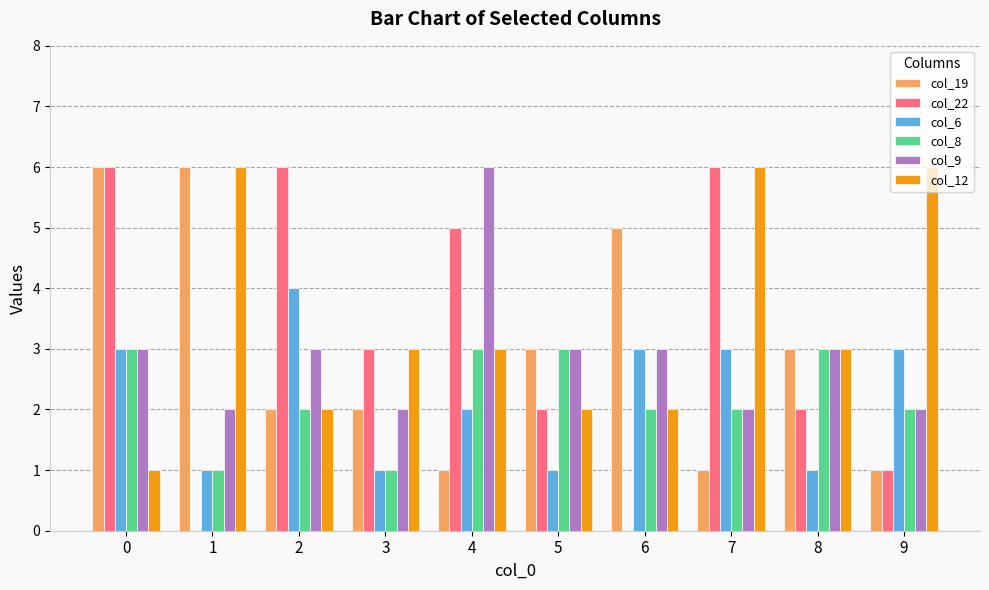

Count the col_19 values in the range 1 to 5.

8